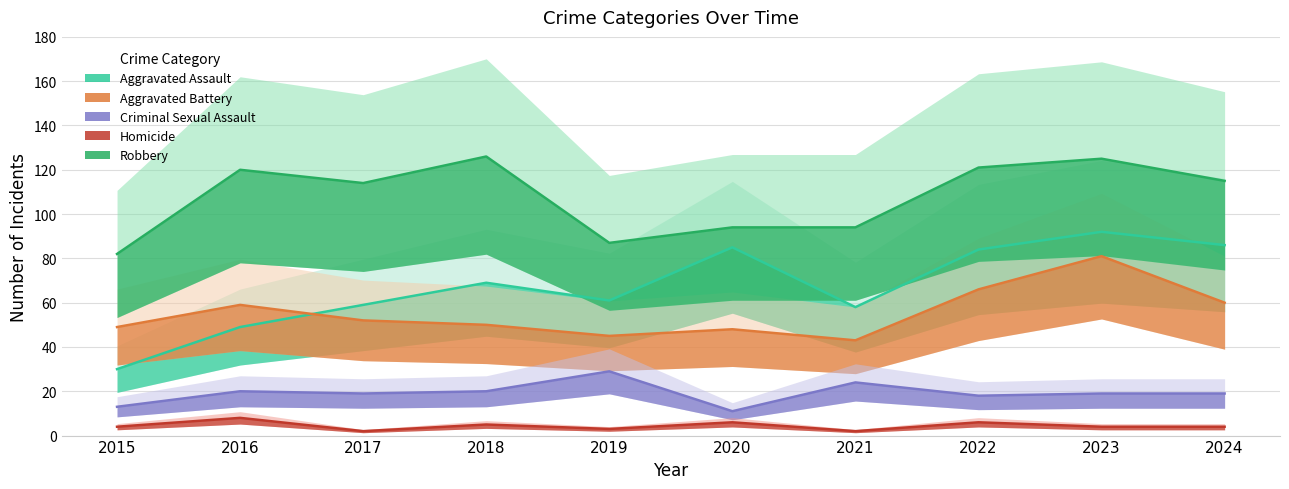

Reading left to right, list all the values displayed in this chart.

Aggravated Assault: 30	49	59	69	61	85	58	84	92	86
Aggravated Battery: 49	59	52	50	45	48	43	66	81	60
Criminal Sexual Assault: 13	20	19	20	29	11	24	18	19	19
Homicide: 4	8	2	5	3	6	2	6	4	4
Robbery: 82	120	114	126	87	94	94	121	125	115